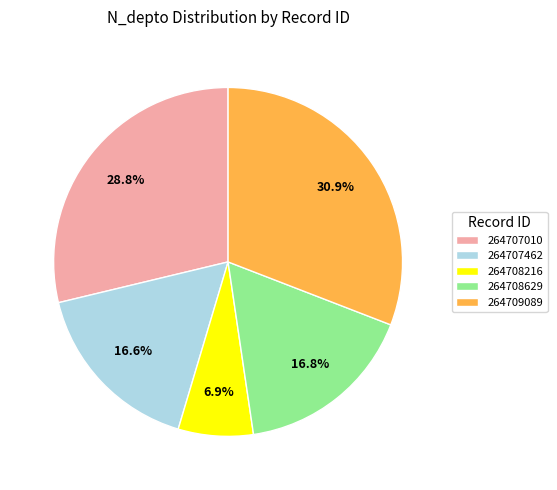

What percentage is the 264707462 slice, to the nearest percent?

17%